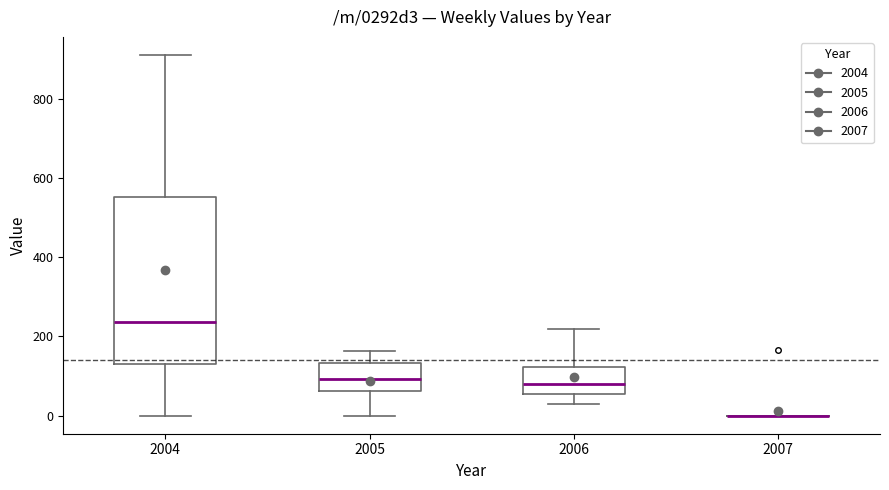

Reading left to right, read every box against the y-axis: the position of its median line, the range the box covers, and the ends of its whiskers. The values are not printed on the chart, so give them approximately, as read against the axis.

2004: median 240, box 120 to 560, whiskers 0 to 920
2005: median 100, box 60 to 140, whiskers 0 to 160
2006: median 80, box 60 to 120, whiskers 20 to 220
2007: box collapsed to a line at 0, whiskers 0 to 0